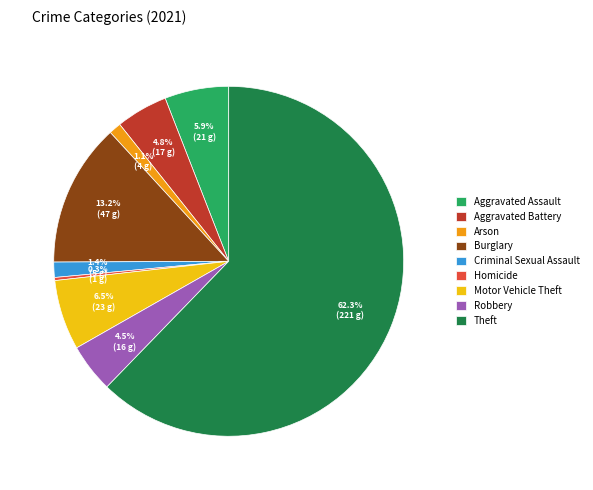

Is the sum of Aggravated Assault and Robbery greater than half?

No